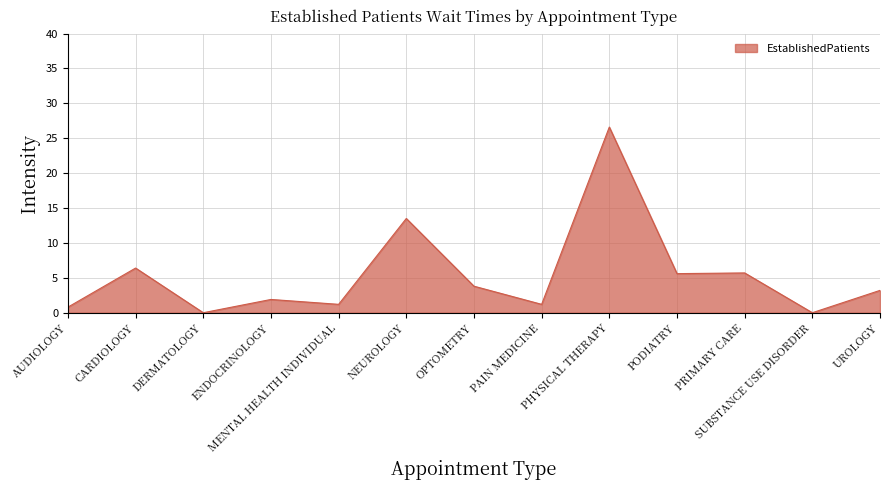

What is the greatest value displayed?

26.6